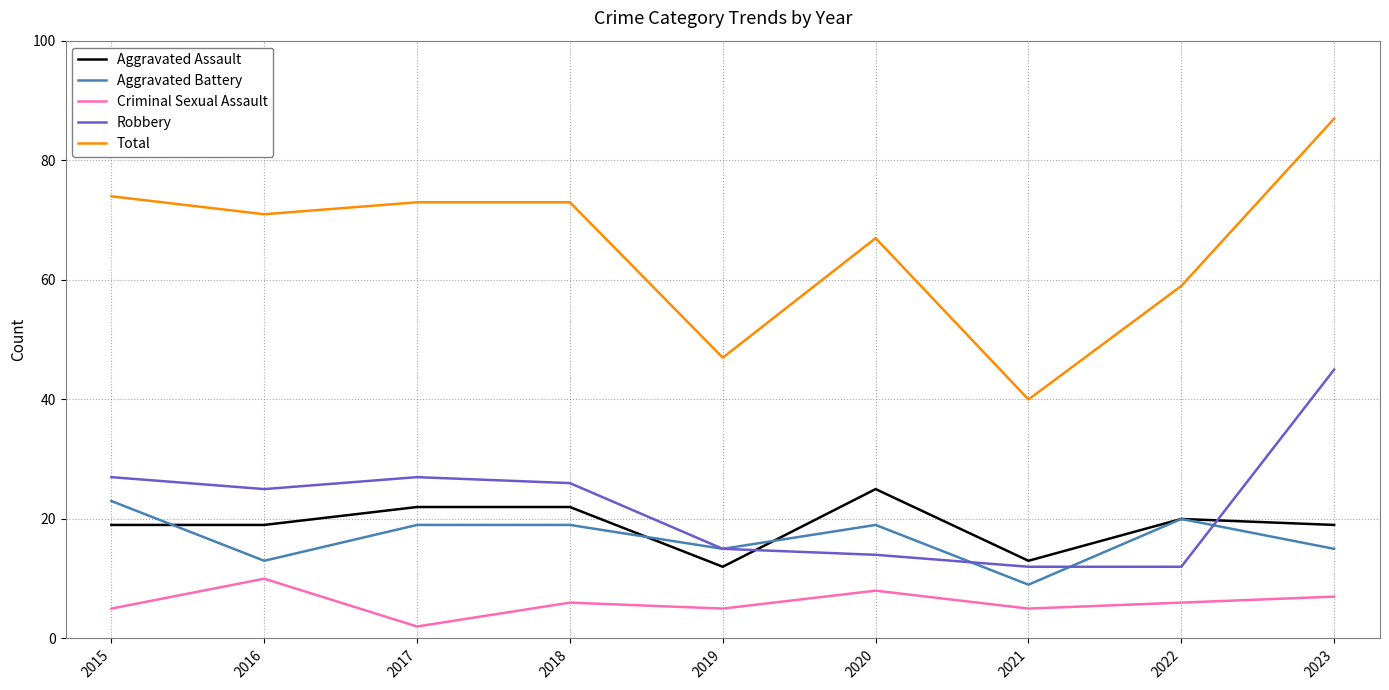

What is the difference between the highest and lowest values at 2020?

59